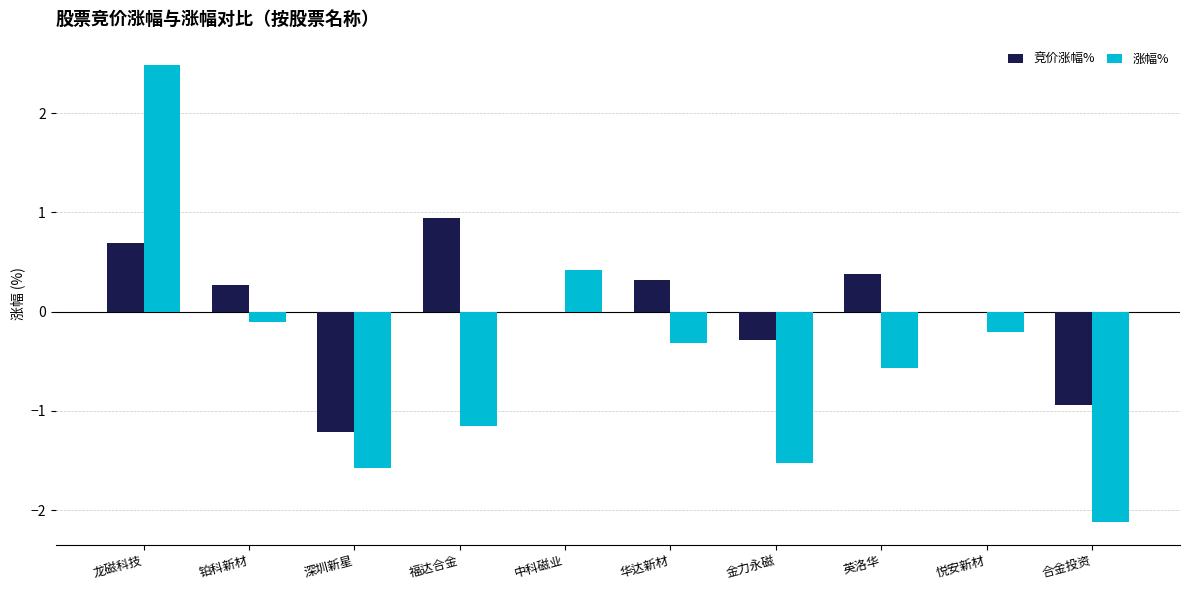

Are the bars grouped side by side (vs. stacked)?

Yes